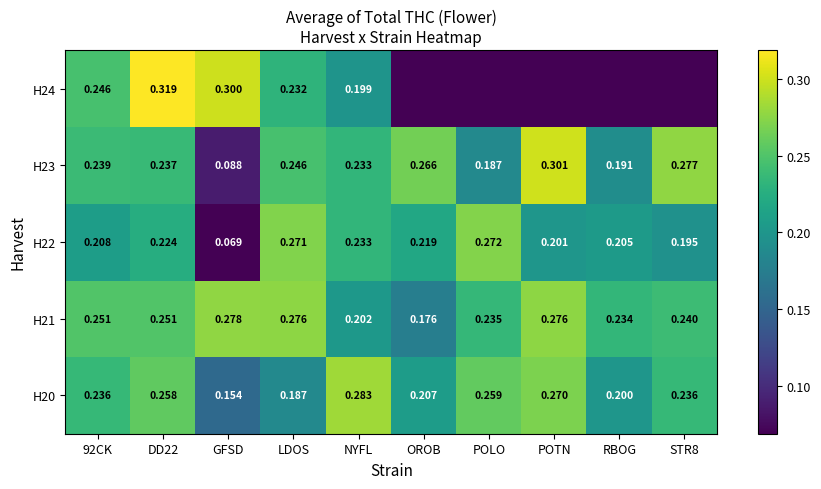

Is the value of H22 at STR8 greater than the value of H21 at POLO?

No